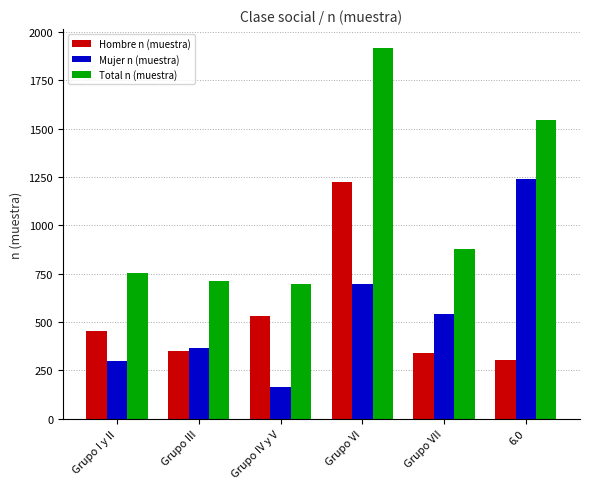

What is the sum of all Hombre n (muestra) values?

3207